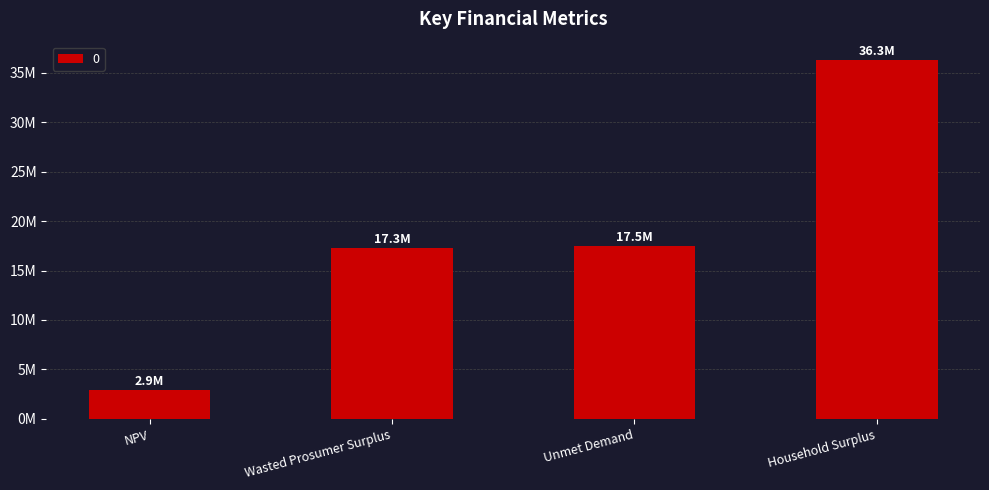

Does the chart contain any negative values?

No